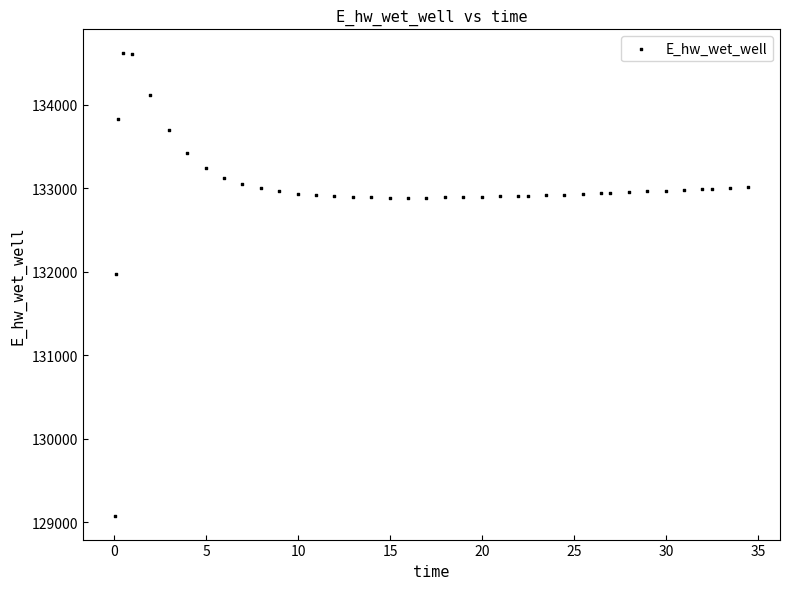

What is the range of Y values (max minus min)?

5557.7